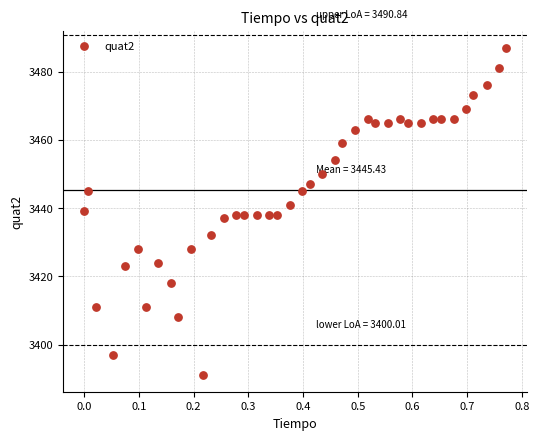

What is the range of Y values (max minus min)?

96